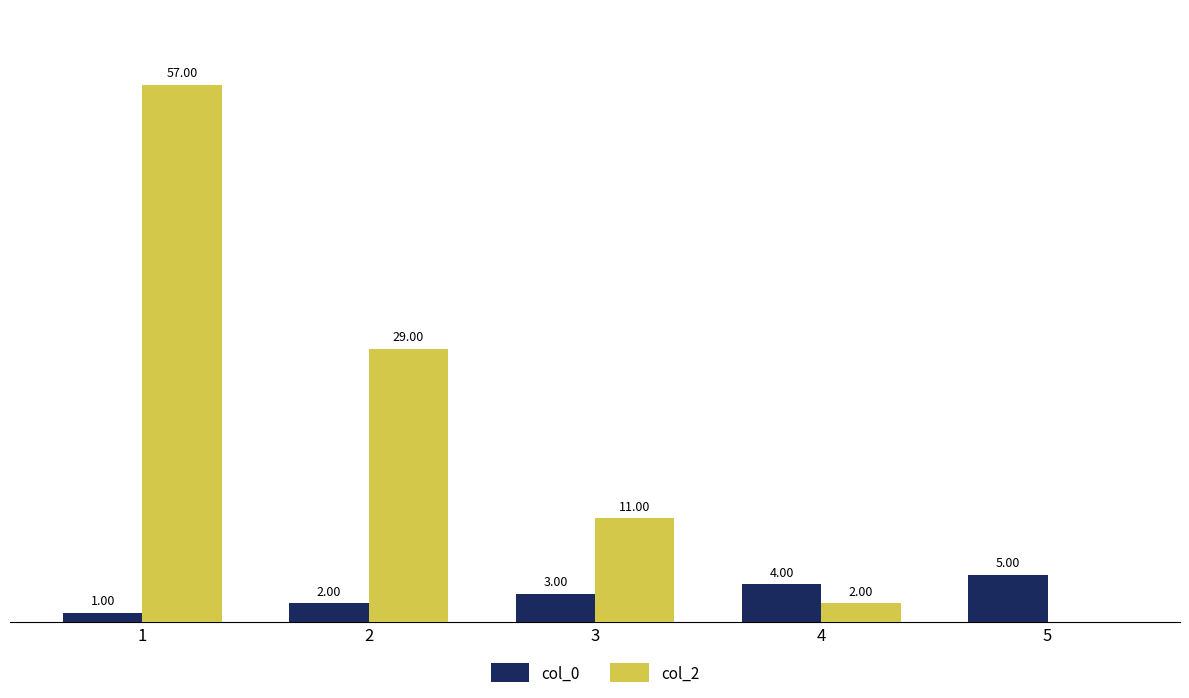

Is the value of col_0 at 5 greater than the value of col_2 at 3?

No